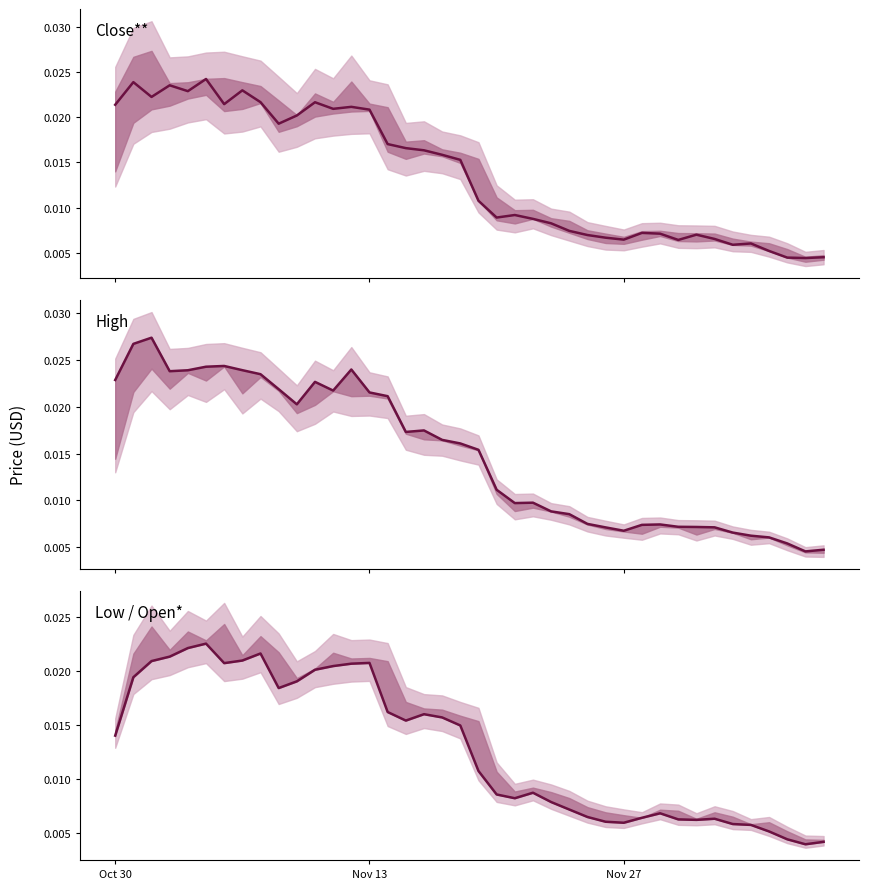

True or false: Close** and Low cross at least once.

False